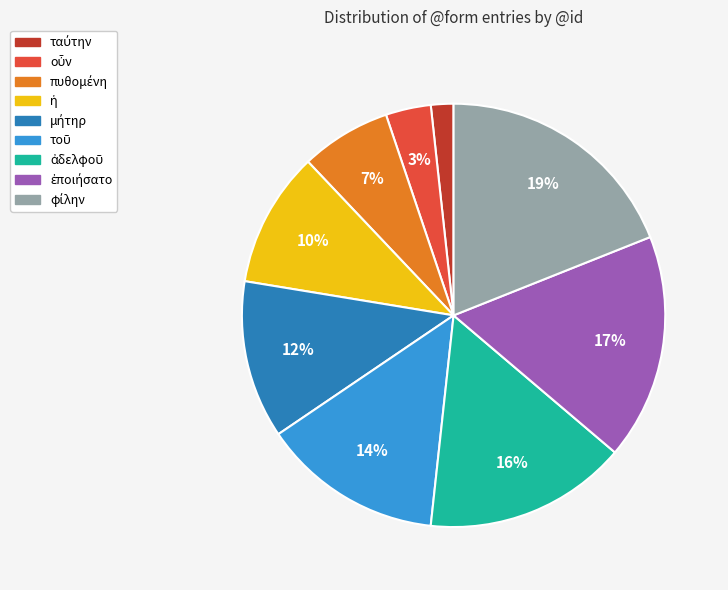

To the nearest percent, what is the average slice percentage?

11%